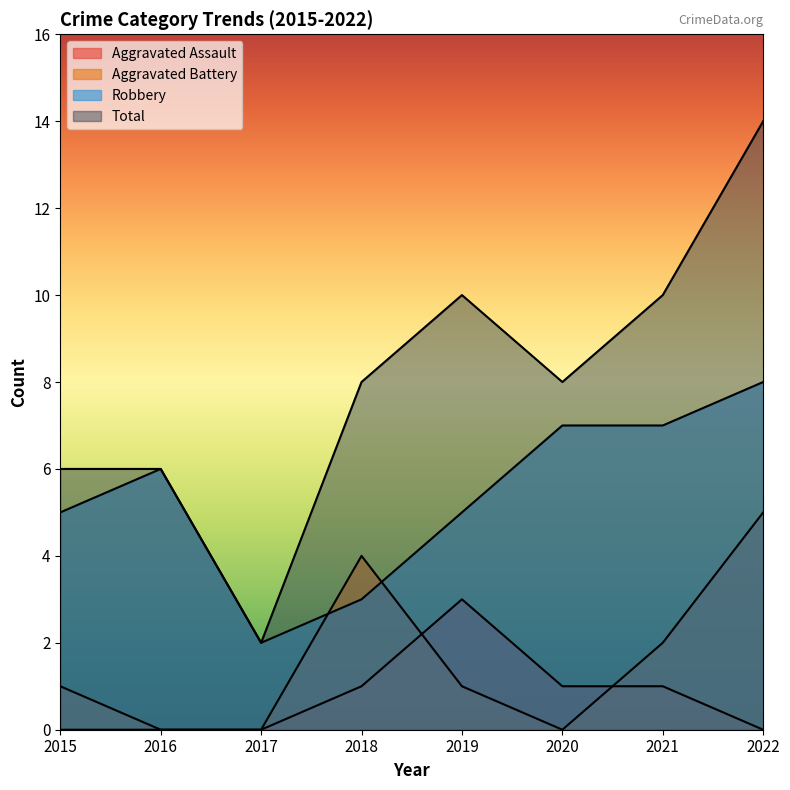

True or false: Aggravated Battery has more than 1 points higher than both neighbors.

False